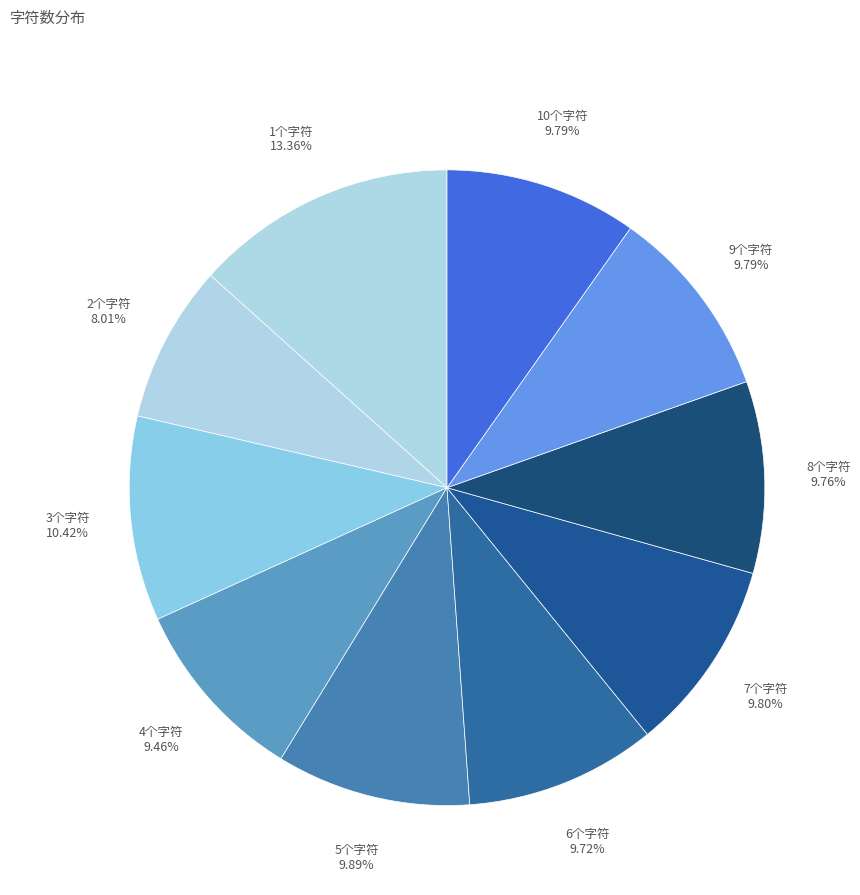

Which slice is the smallest?

2个字符